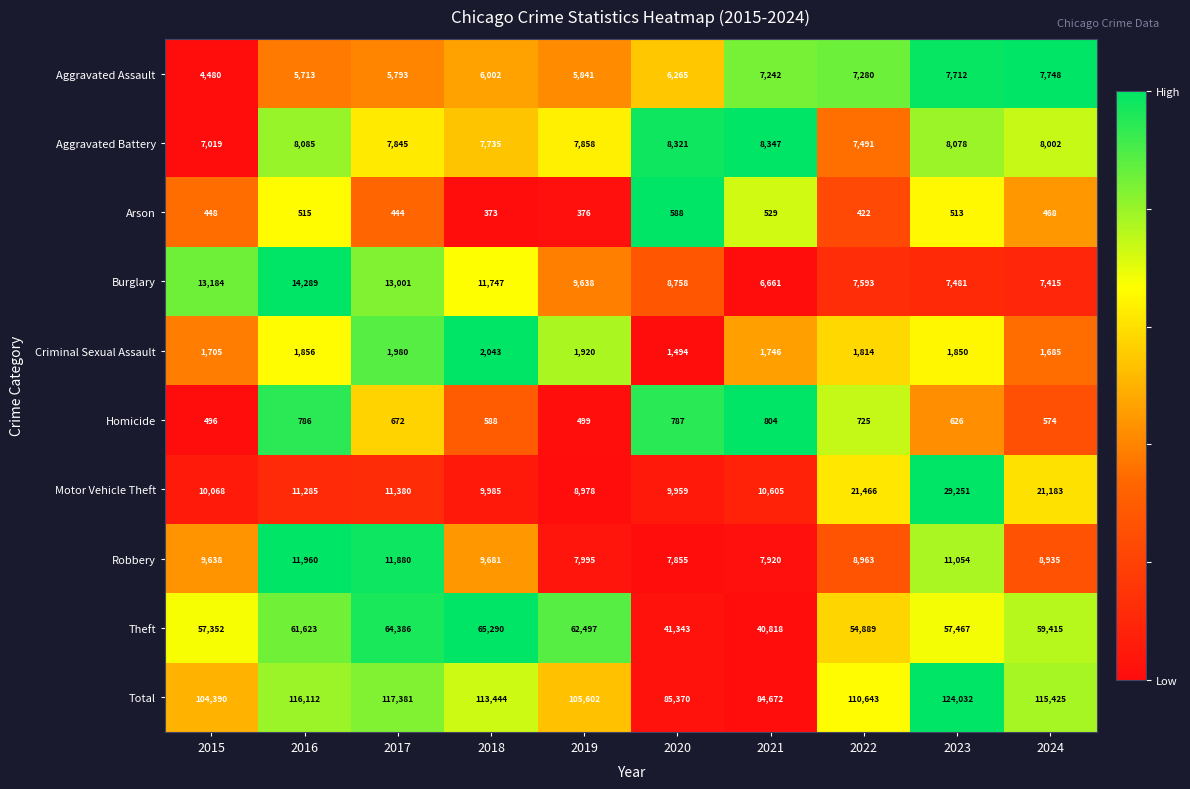

At which label does Burglary first exceed 9638?

2015